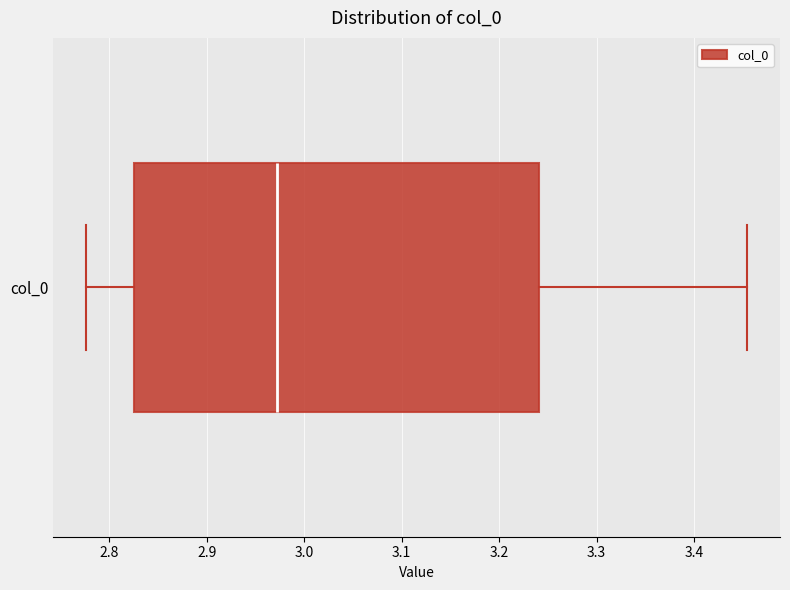

Transcribe this box plot: give where the median line is, the range the box spans, and where the two whiskers end, as read against the x-axis. The values are not printed on the chart, so give them approximately, as read against the axis.

median 2.97, box 2.83 to 3.24, whiskers 2.78 to 3.45